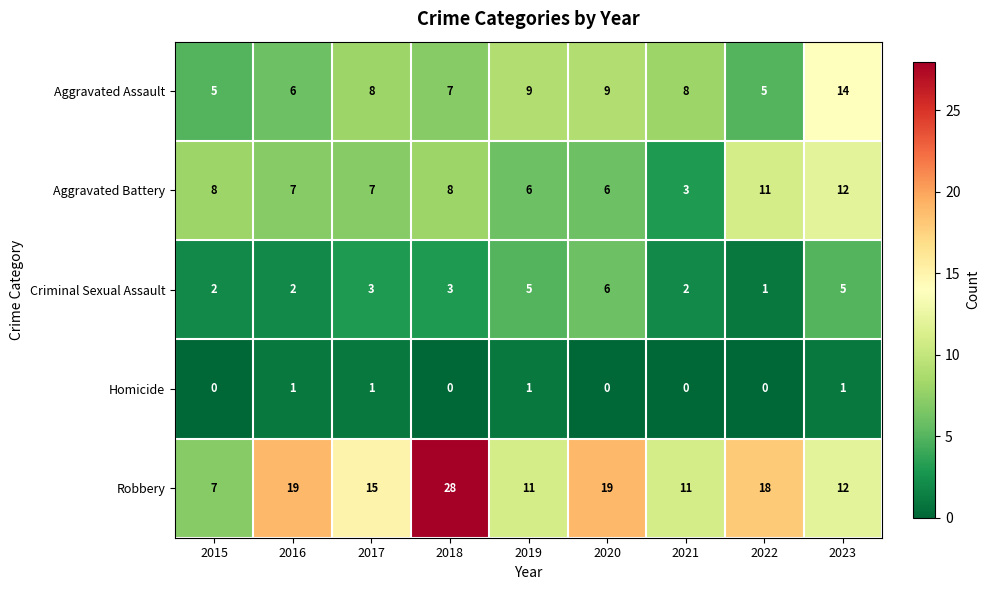

The value of Criminal Sexual Assault at 2016 is 2. True or false?

True